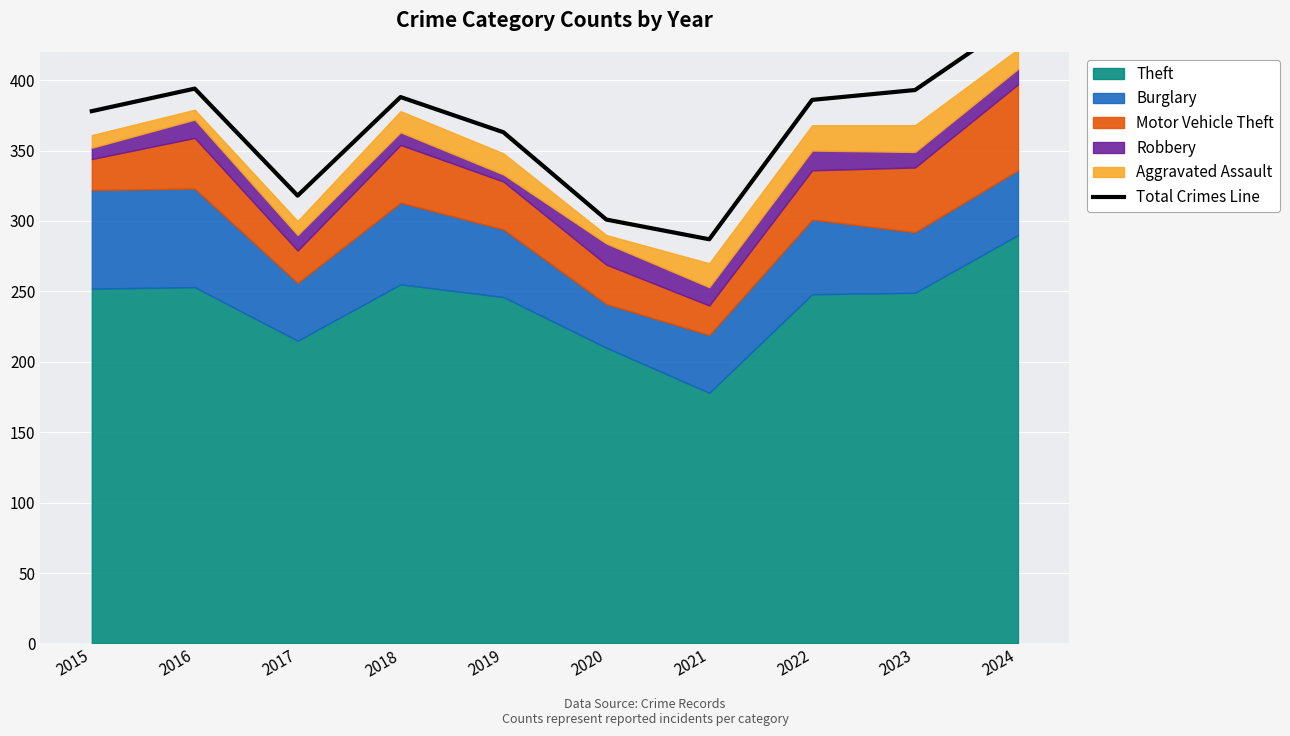

How many interior local peaks (higher than both neighbors) does the data have?

2